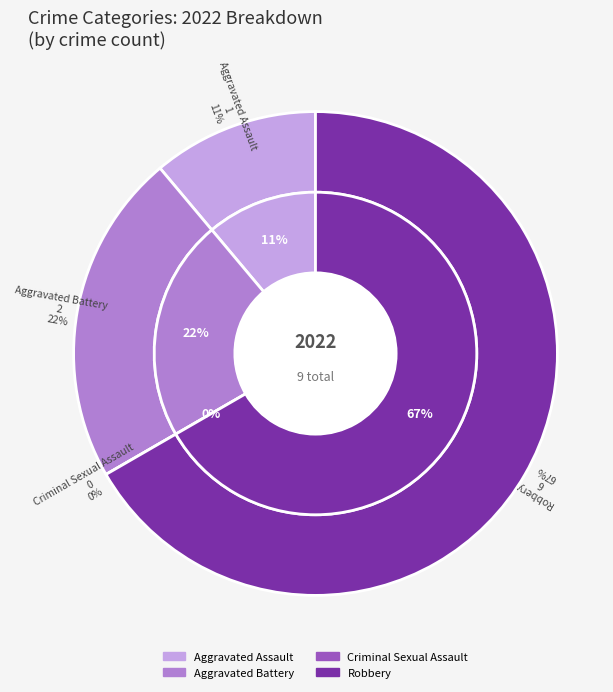

How many slices are in this pie chart?

4